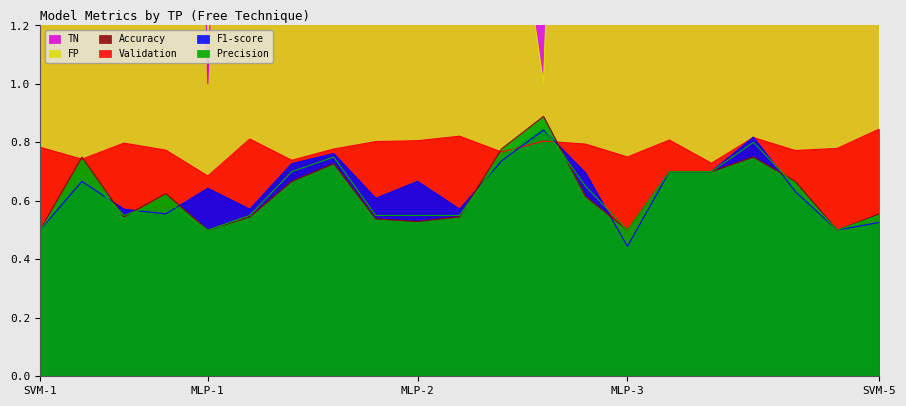

What is the value of the F1-score point at the 16th from the left?

0.7